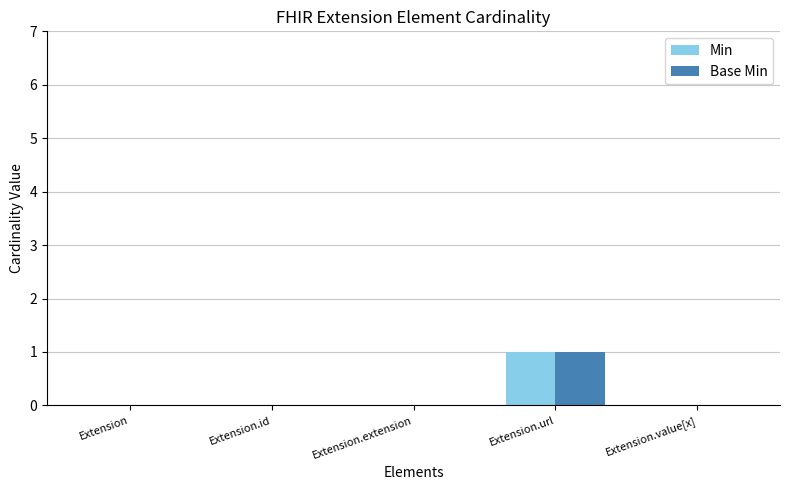

Which label corresponds to the largest value in the chart?

Extension.url